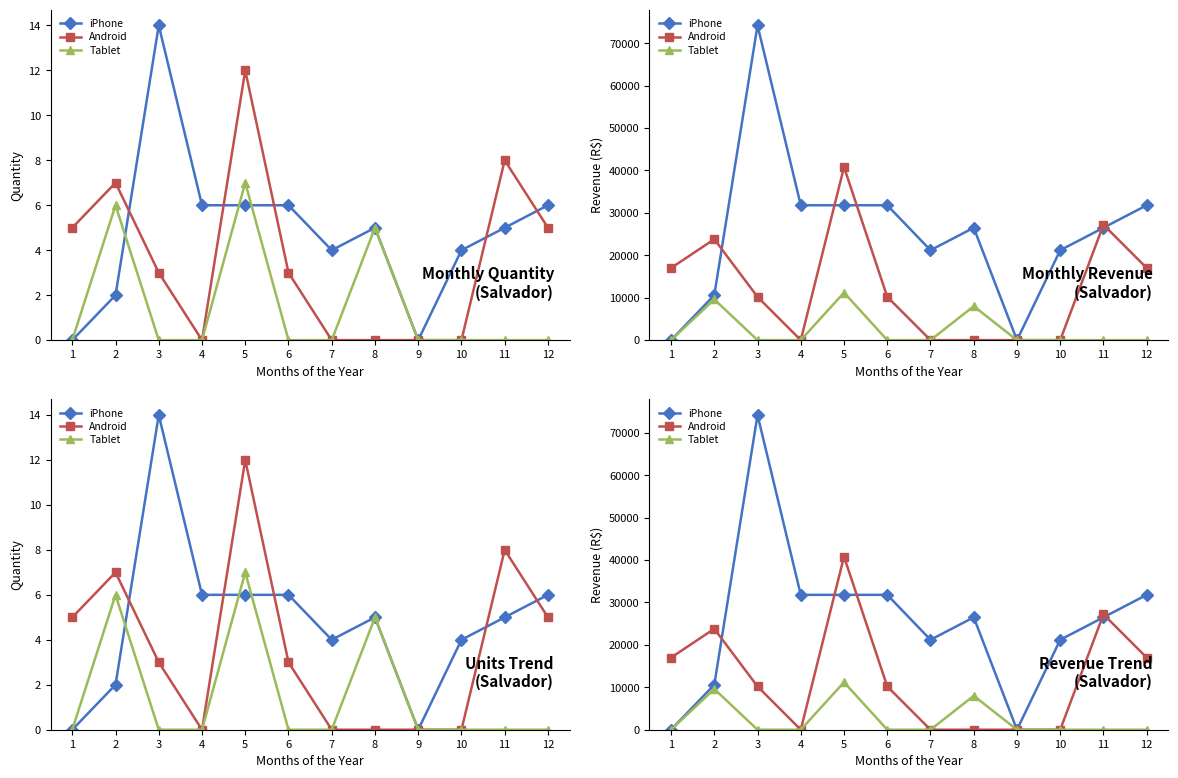

What is the difference between the maximum and second lowest values in the Tablet series?

11200